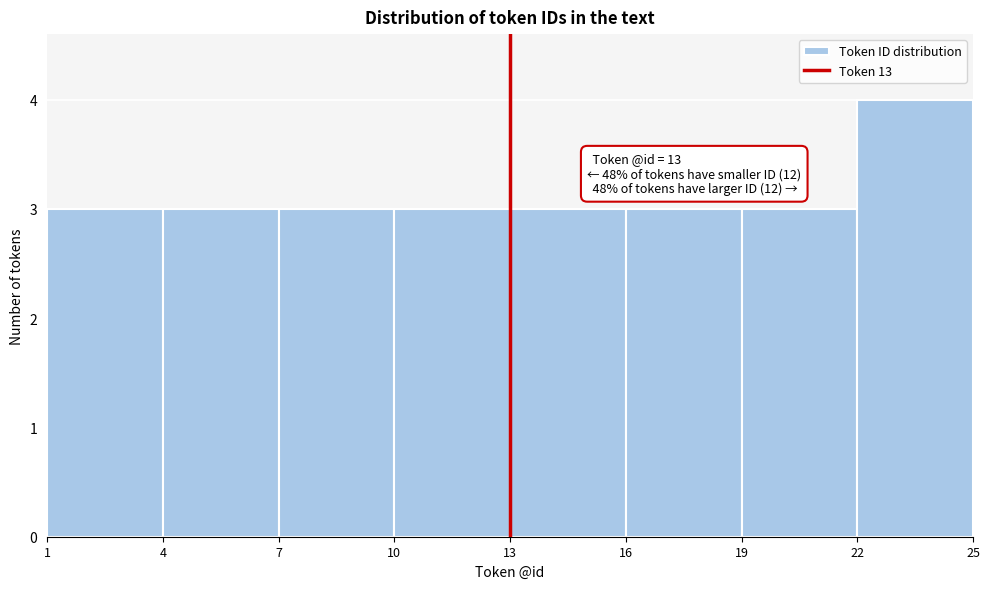

Which range on the x-axis has the tallest bar?

22 to 25